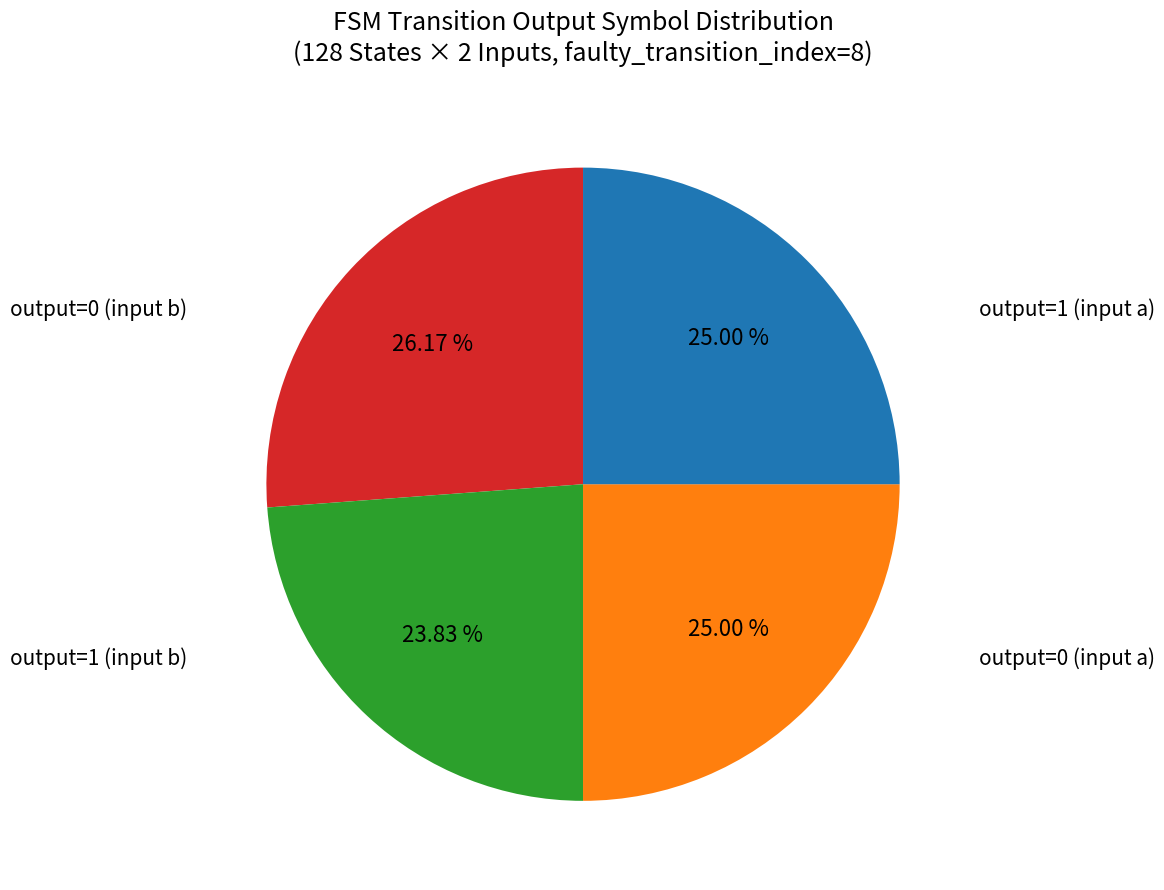

Is there any slice that represents more than half of the pie?

No